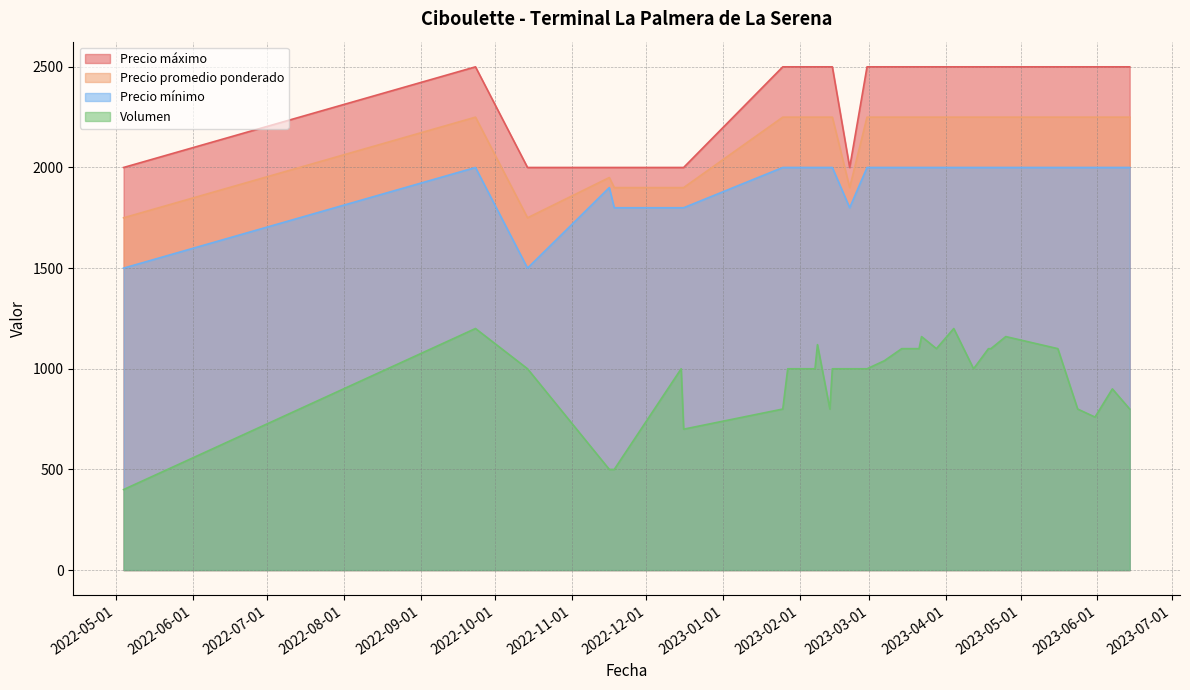

At how many categories does at least one series exceed 1044?

30